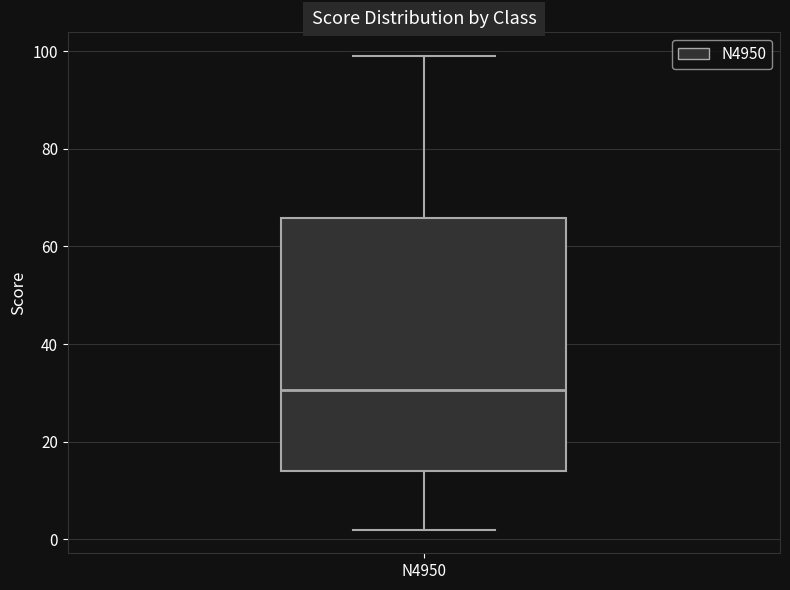

Transcribe this box plot: give where the median line is, the range the box spans, and where the two whiskers end, as read against the y-axis. The values are not printed on the chart, so give them approximately, as read against the axis.

median 30, box 14 to 66, whiskers 2 to 100